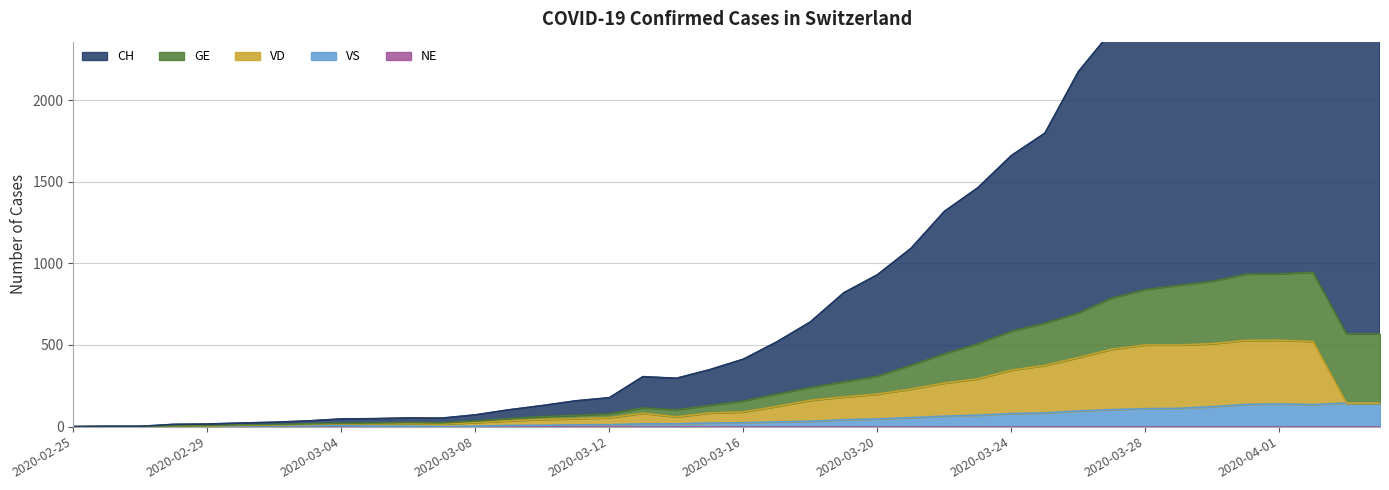

What is the difference between the GE values at 2020-03-07 and 2020-02-25?

52